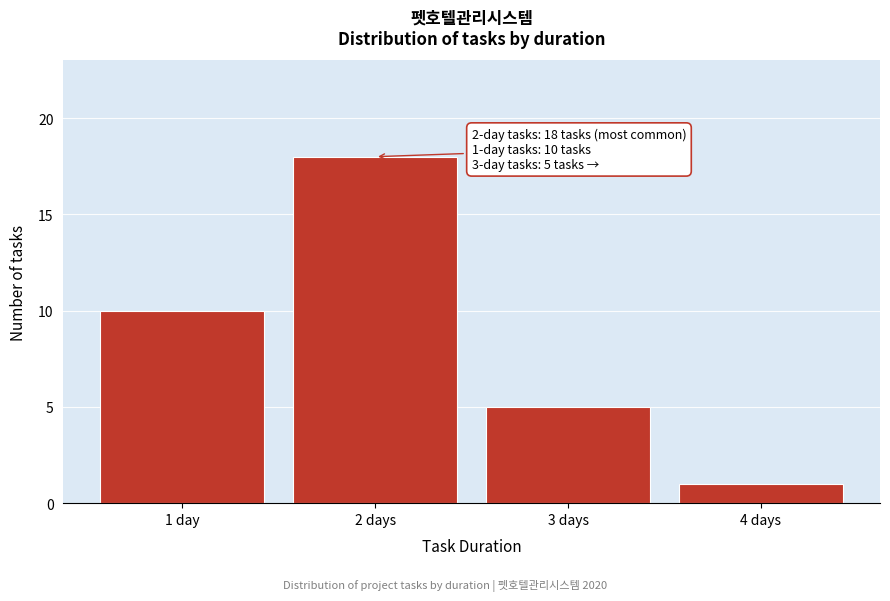

Reading left to right, what are all the values shown in this chart?

1 day=10	2 days=18	3 days=5	4 days=1